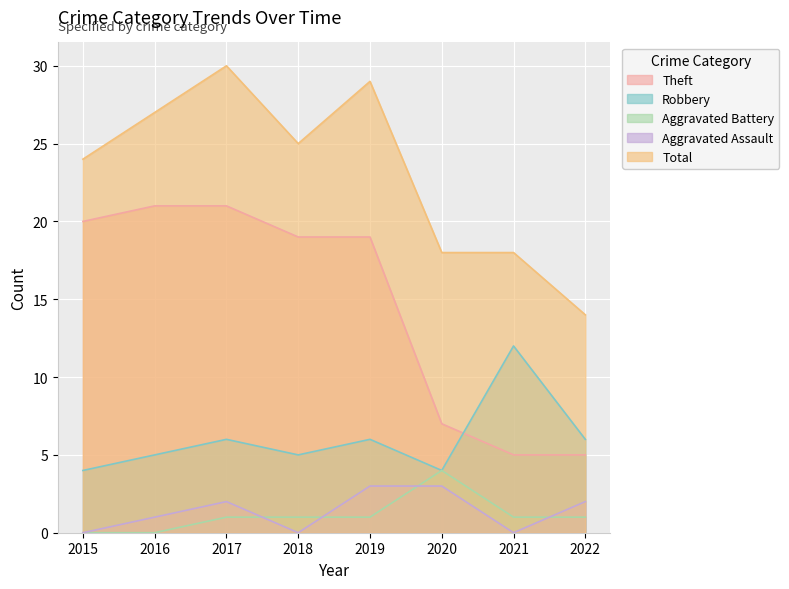

What is the difference between the maximum and minimum values in the Aggravated Battery series?

4